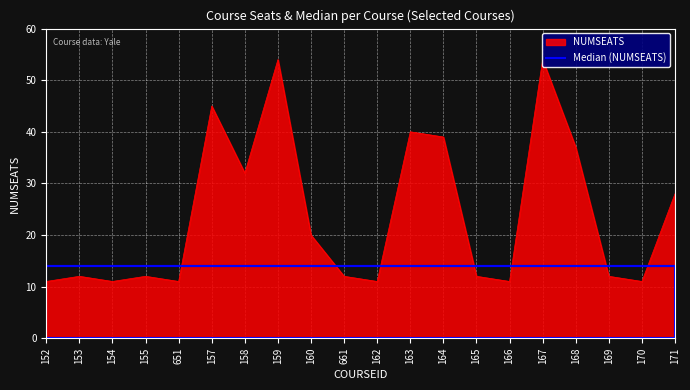

At which category does the chart reach its peak across all series?

159